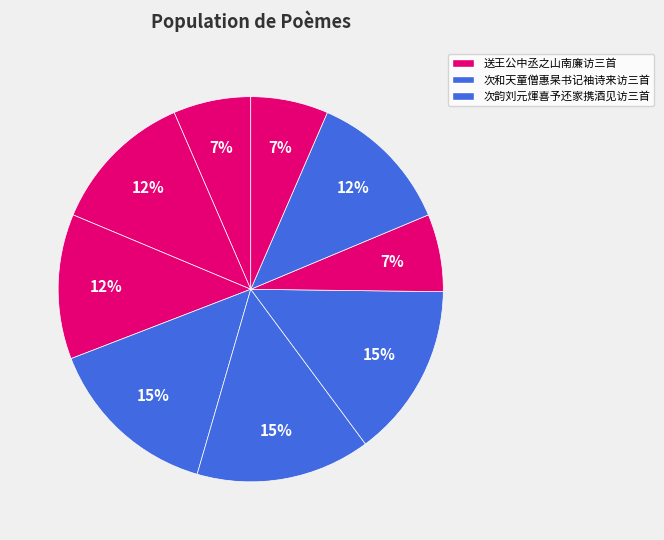

Rank the categories by value from lowest to highest.

送王公中丞之山南廉访三首 其一, 送王公中丞之山南廉访三首 其二, 送王公中丞之山南廉访三首 其三, 次和天童僧惠杲书记袖诗来访三首 其三, 次和天童僧惠杲书记袖诗来访三首 其二, 次和天童僧惠杲书记袖诗来访三首 其一, 次韵刘元煇喜予还家携酒见访三首 其三, 次韵刘元煇喜予还家携酒见访三首 其二, 次韵刘元煇喜予还家携酒见访三首 其一